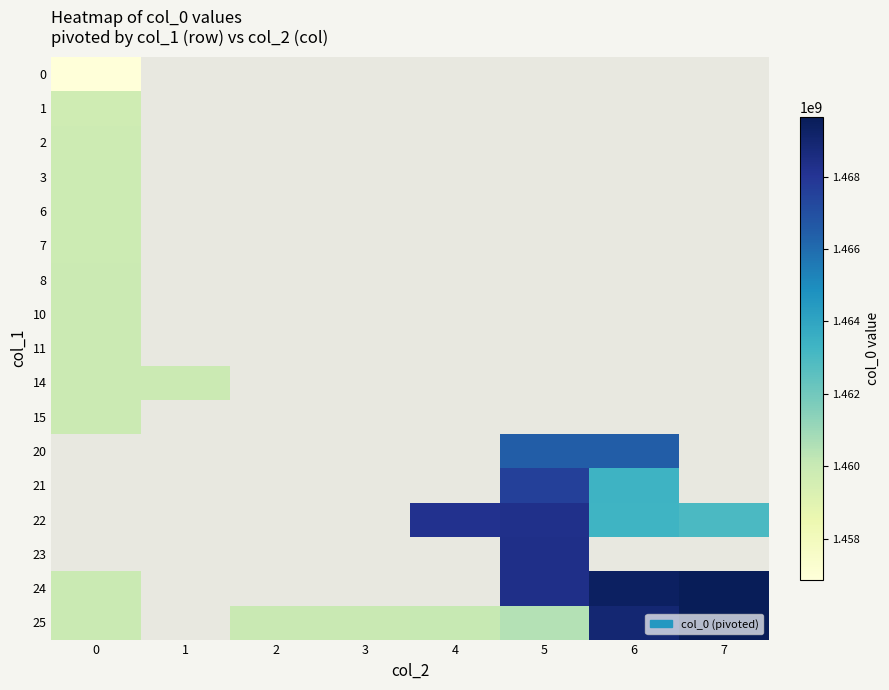

How many data points does each series have?

8